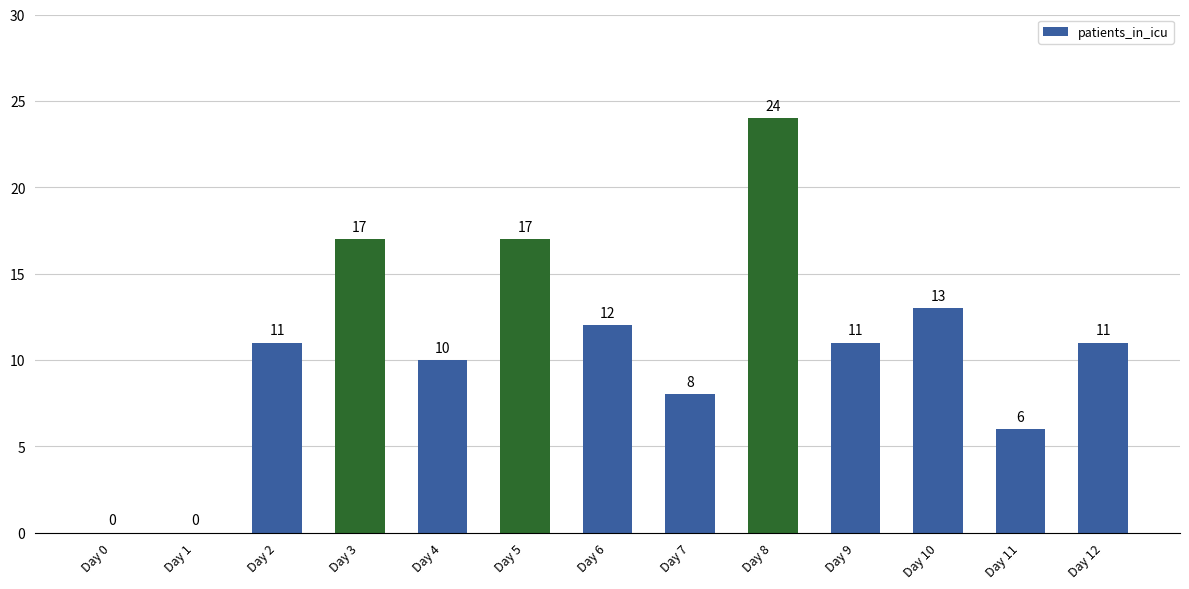

How many values are above zero?

11